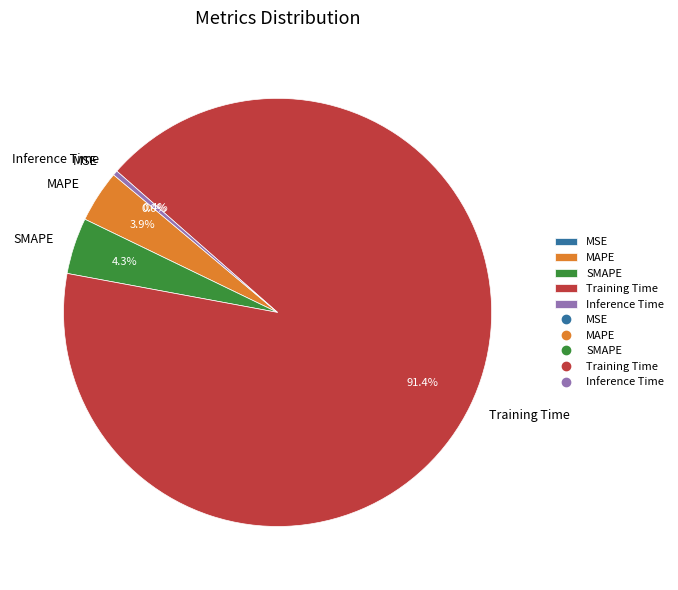

The MAPE slice represents 17% of the pie. True or false?

False